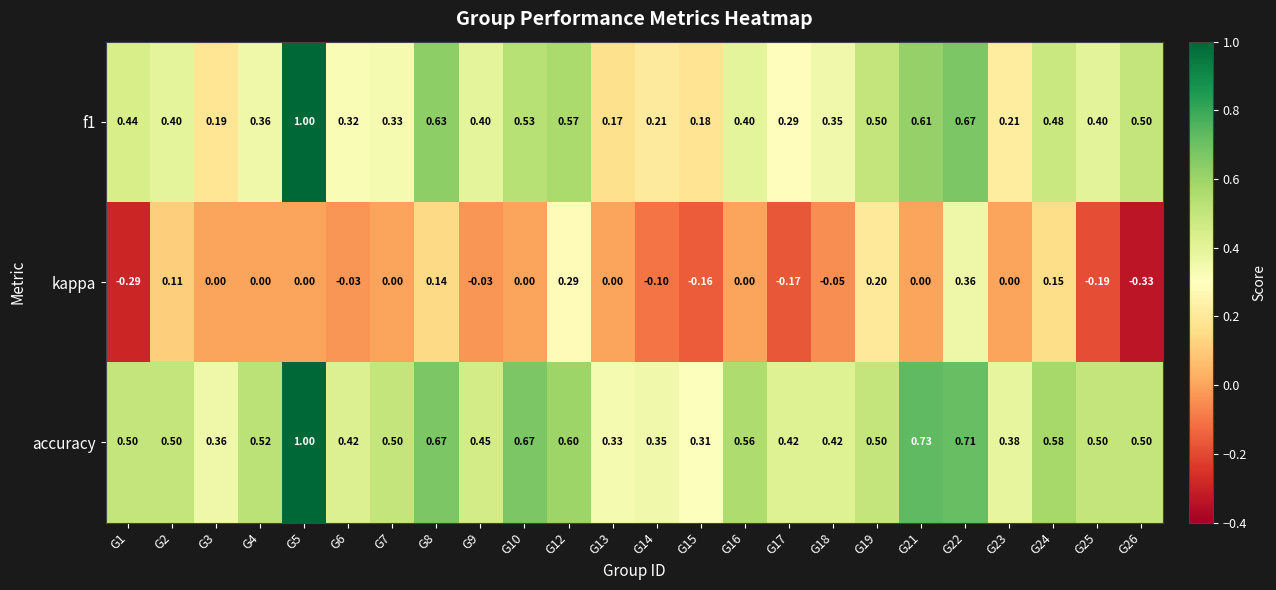

How many values in kappa are below zero?

9